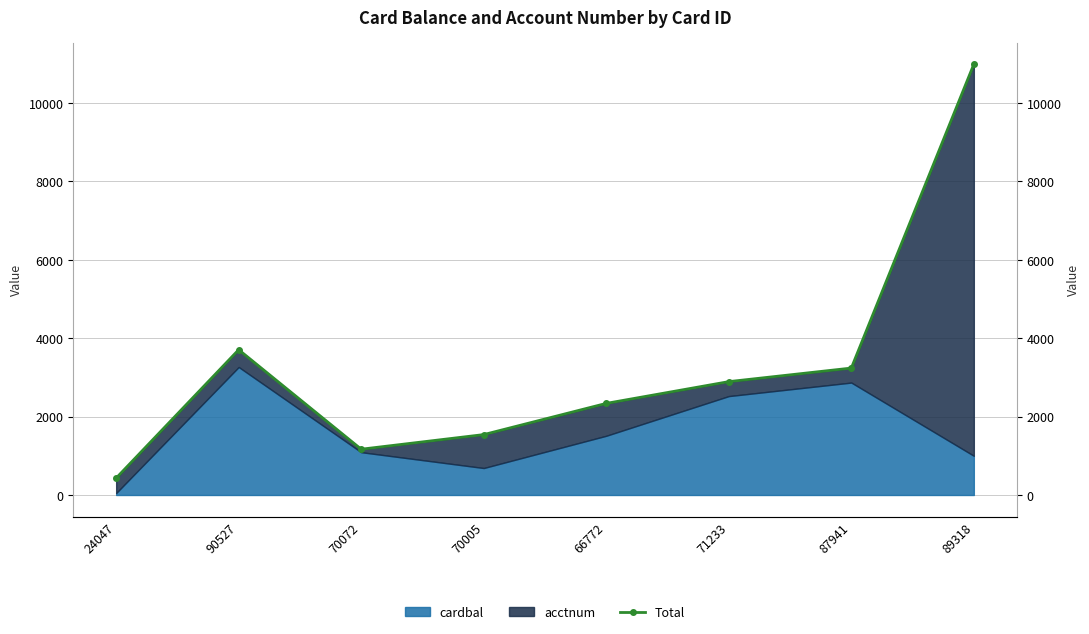

How many categories are shown in the chart?

8